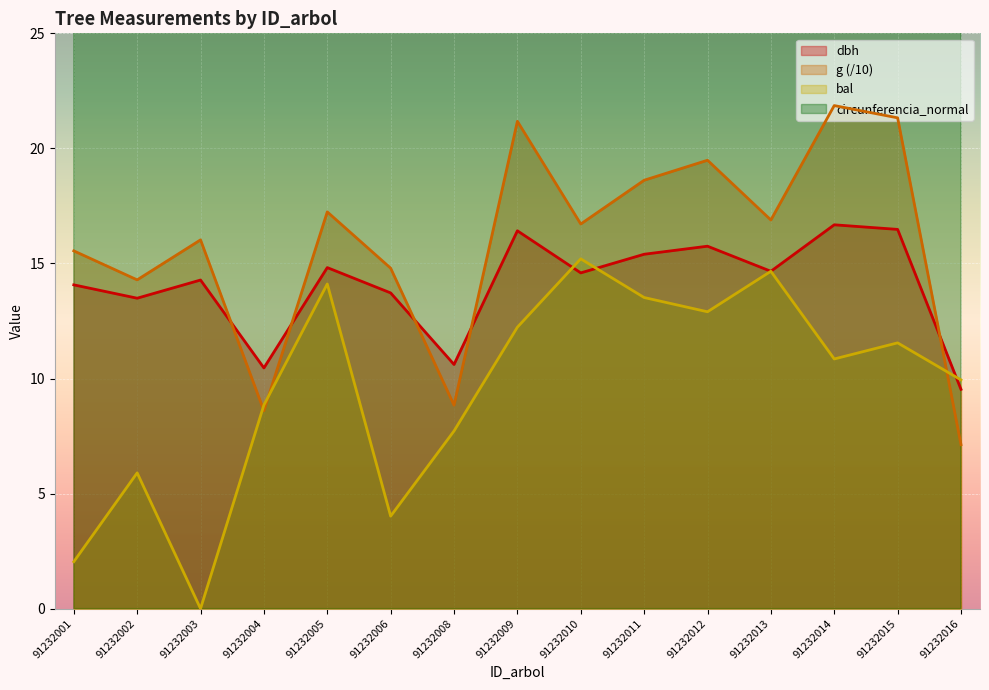

List the labels in order of dbh value, smallest first.

91232016, 91232004, 91232008, 91232002, 91232006, 91232001, 91232003, 91232010, 91232013, 91232005, 91232011, 91232012, 91232009, 91232015, 91232014